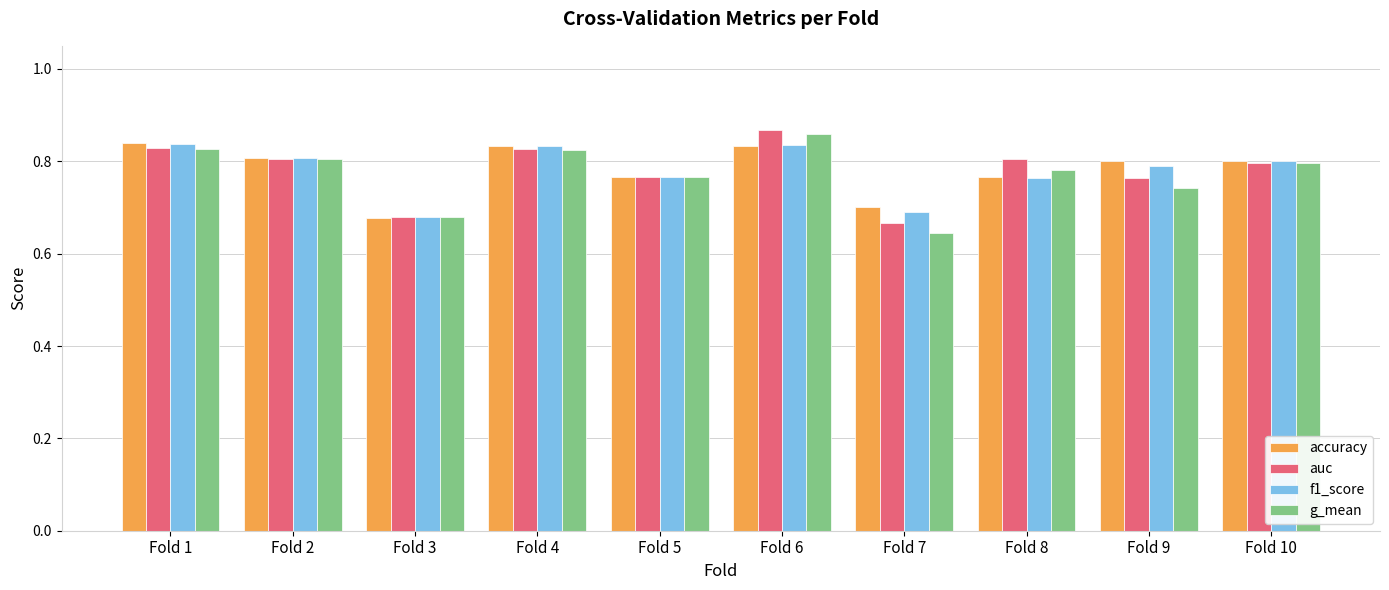

How many f1_score values are between 0 and 1?

10